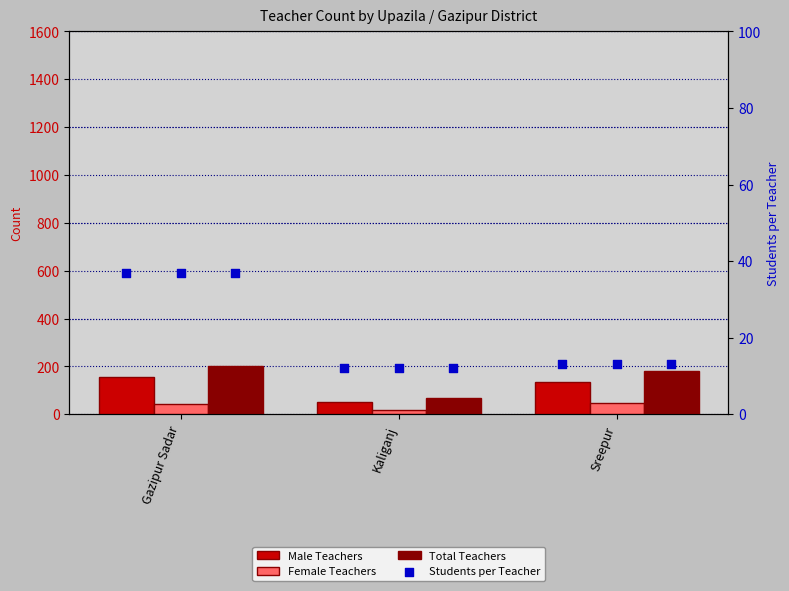

At which category is the sum across all series the highest?

Gazipur Sadar